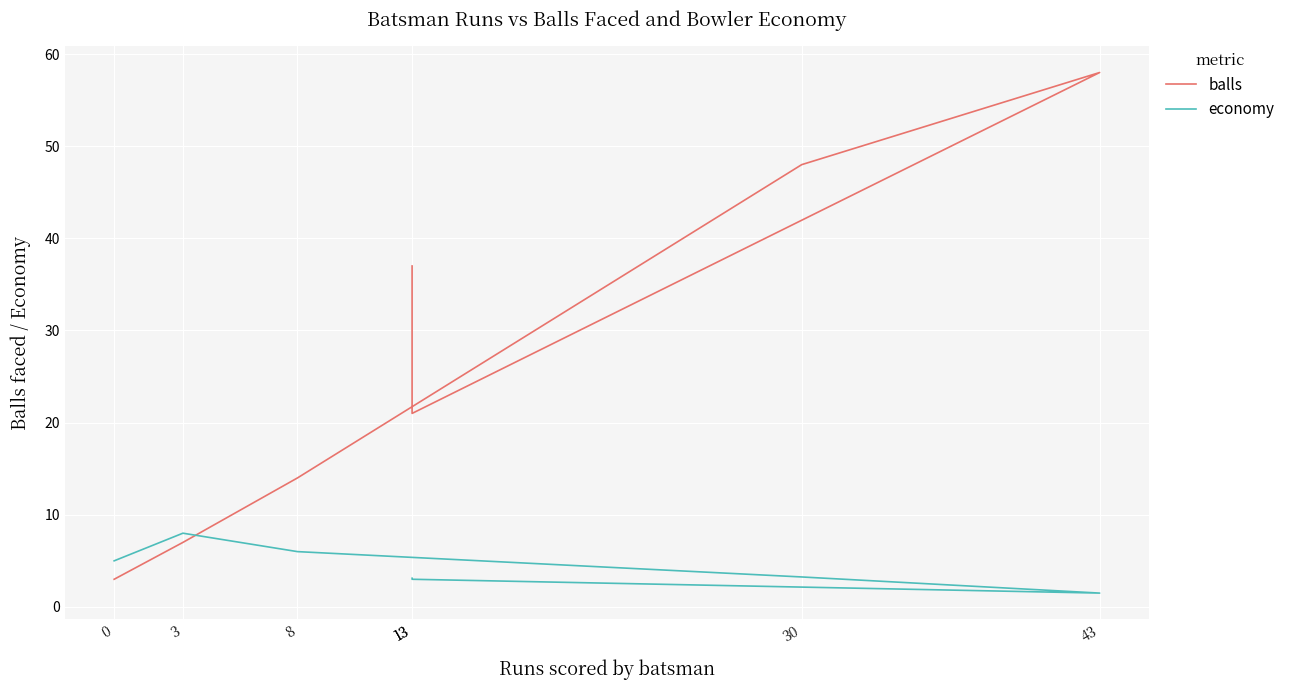

True or false: economy has more than 0 points higher than both neighbors.

True